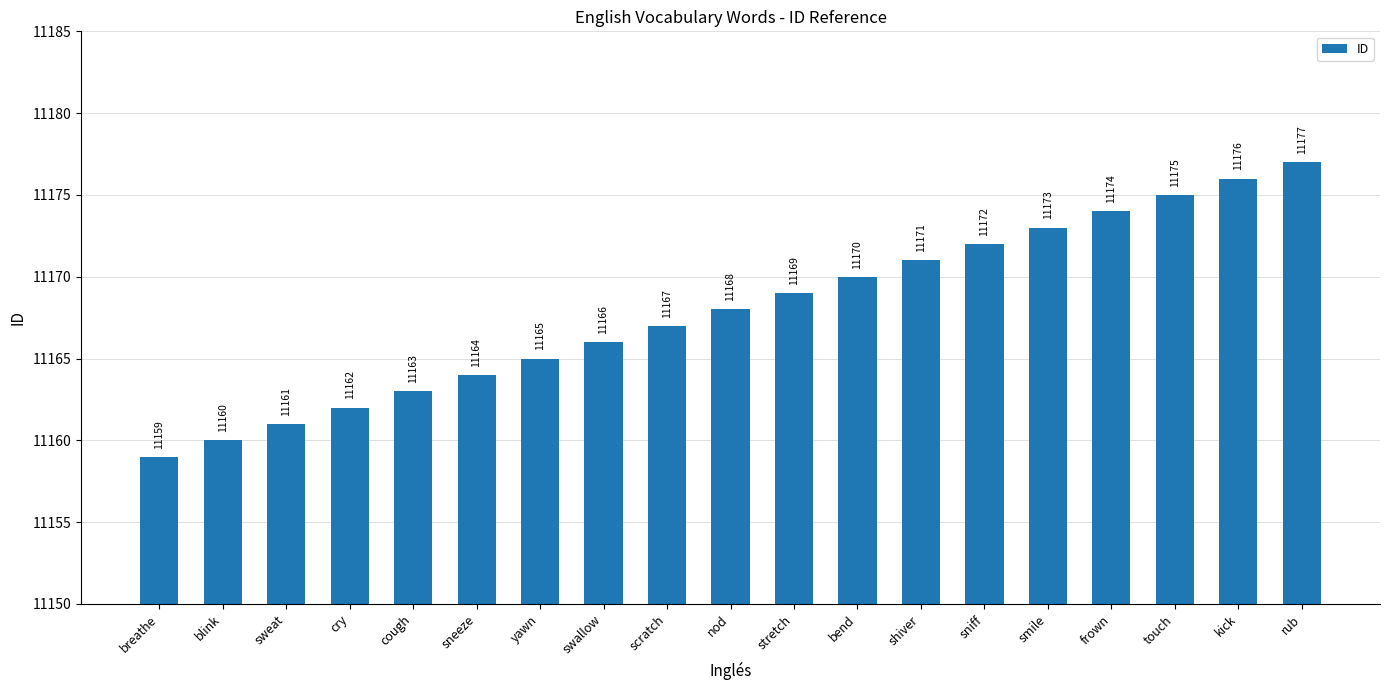

What is the approximate value at sweat, to the nearest 10?

11160